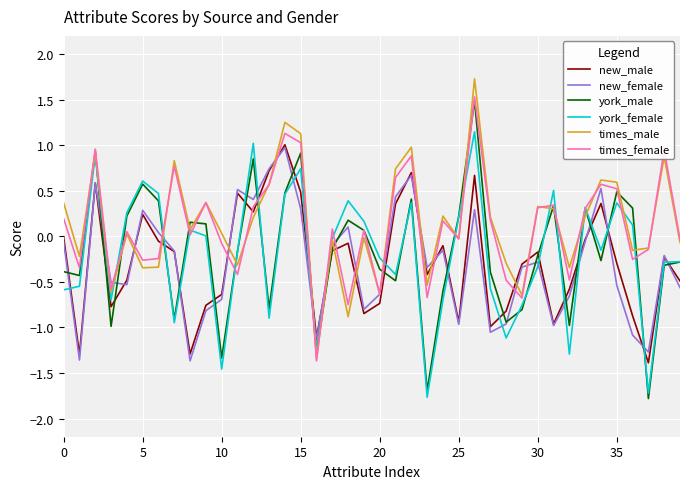

Which series ends up on top after the final intersection of york_female and new_male?

york_female